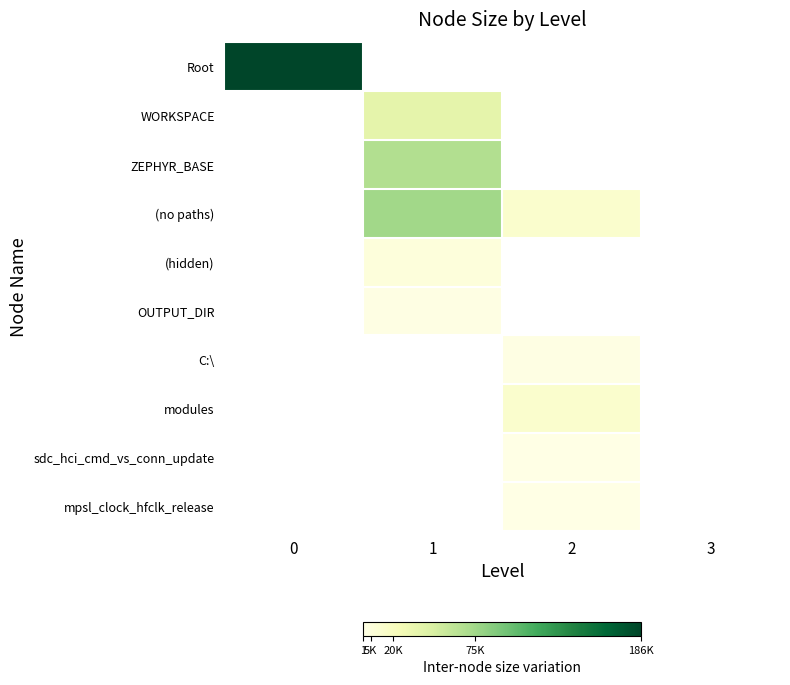

What is the total value across all series at 2?

25994